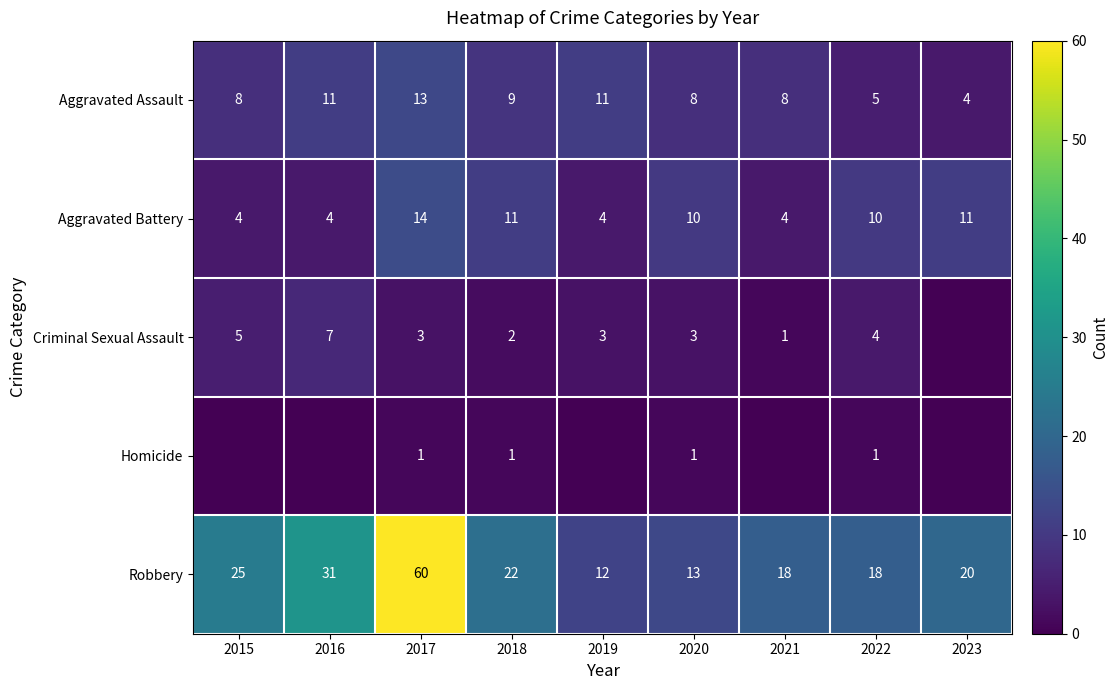

Which category has the highest value in the Robbery series?

2017